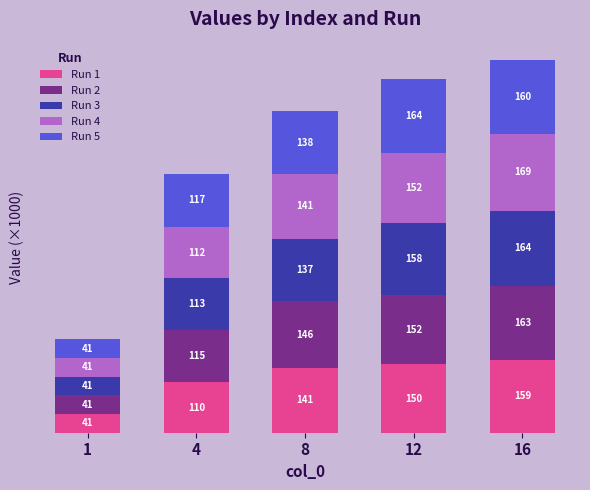

What is the highest value of the Run 1 series?

158.5